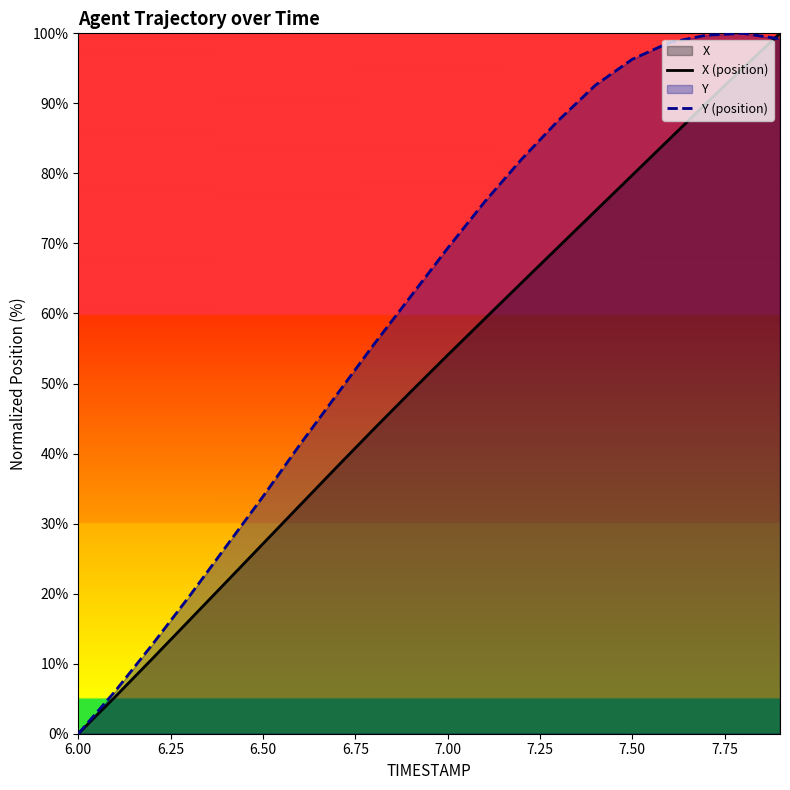

At how many categories does at least one series exceed 54?

12